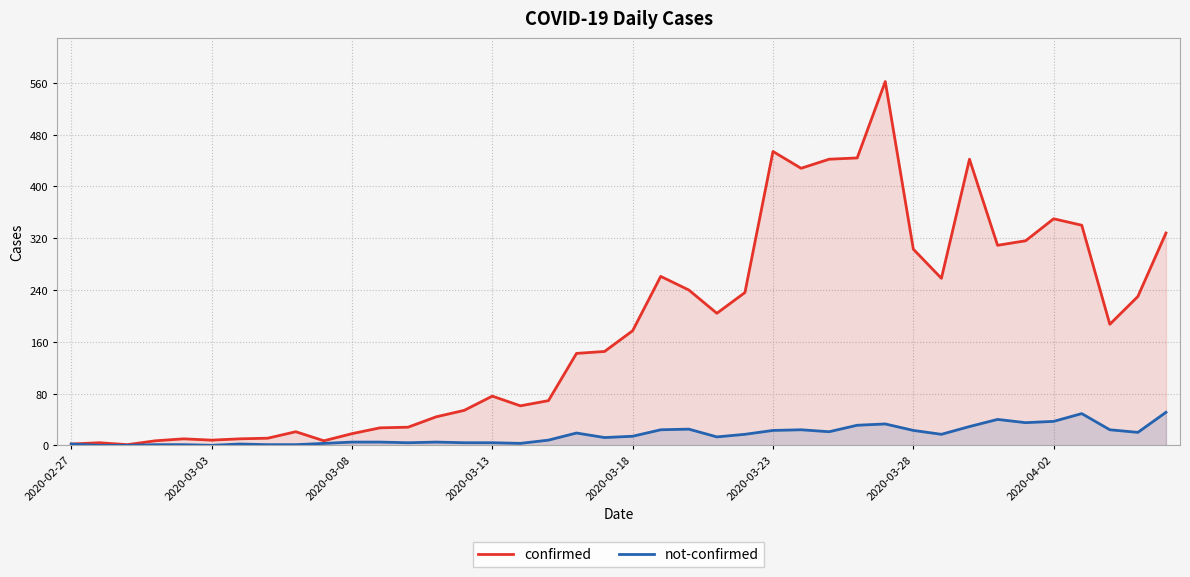

Is the value of confirmed at 9 greater than the value of not-confirmed at 14?

Yes